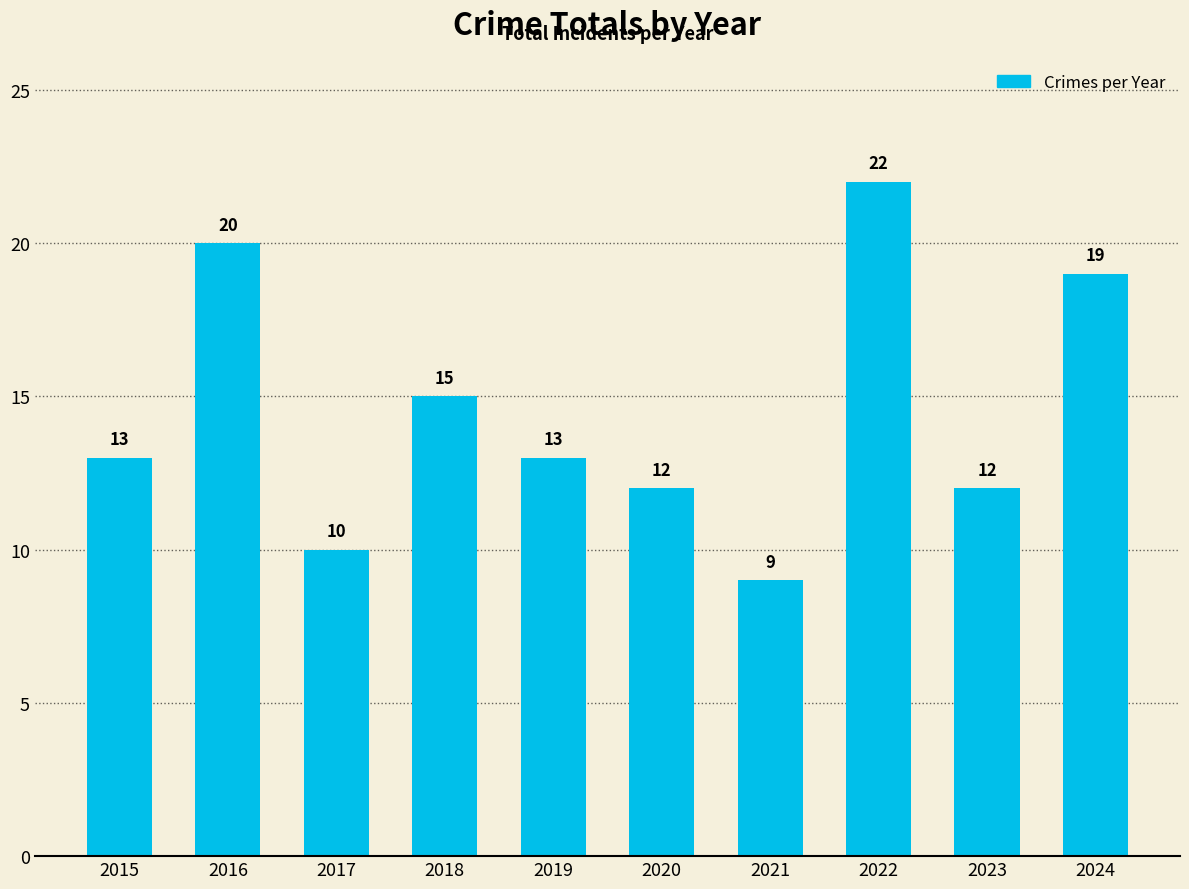

Approximately how many times larger is the value at 2022 compared to 2019?

1.7